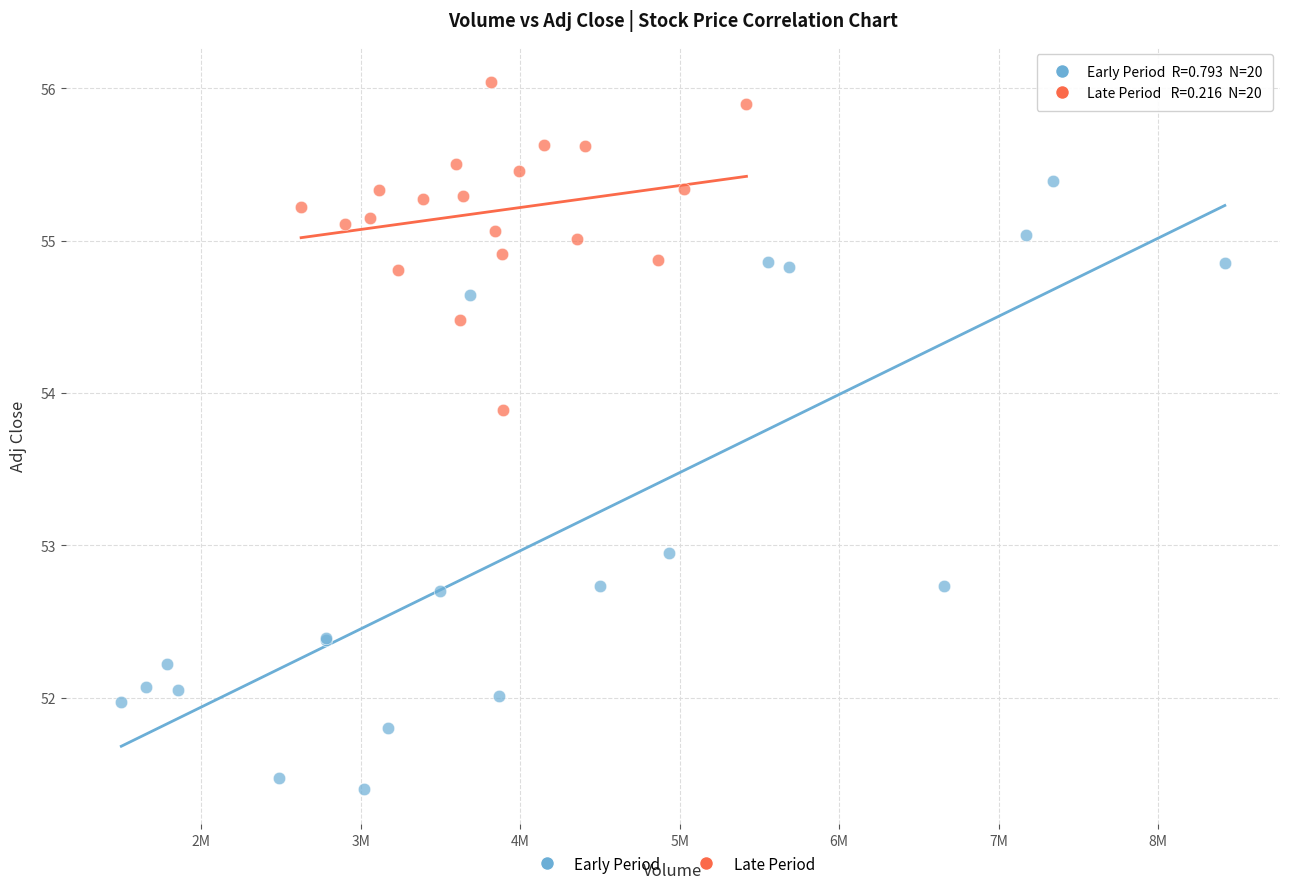

What are all the series names shown in the legend?

Early Period, Late Period